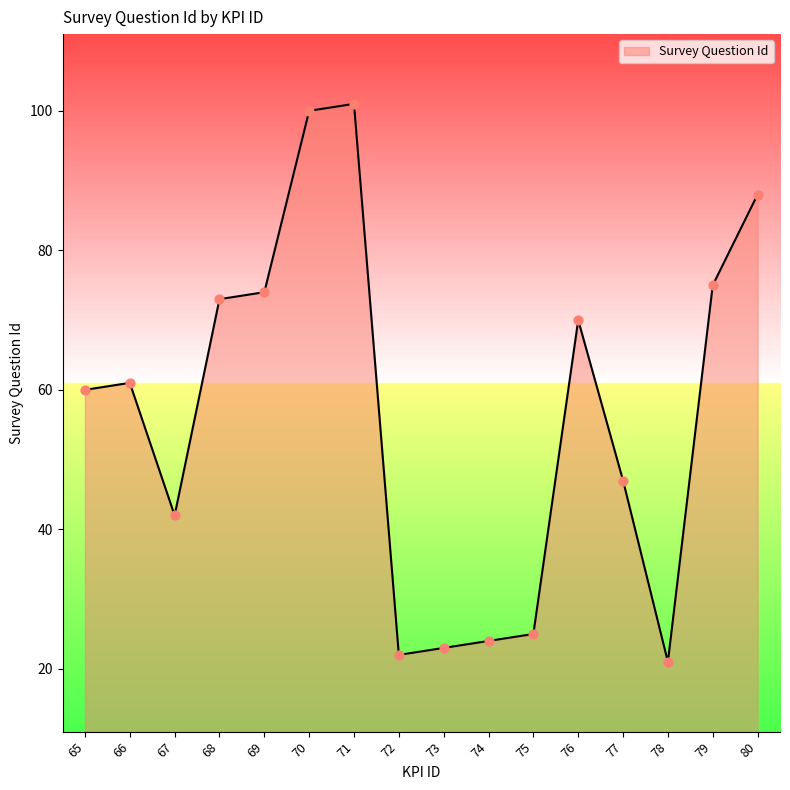

Between 77 and 68, which is larger?

68